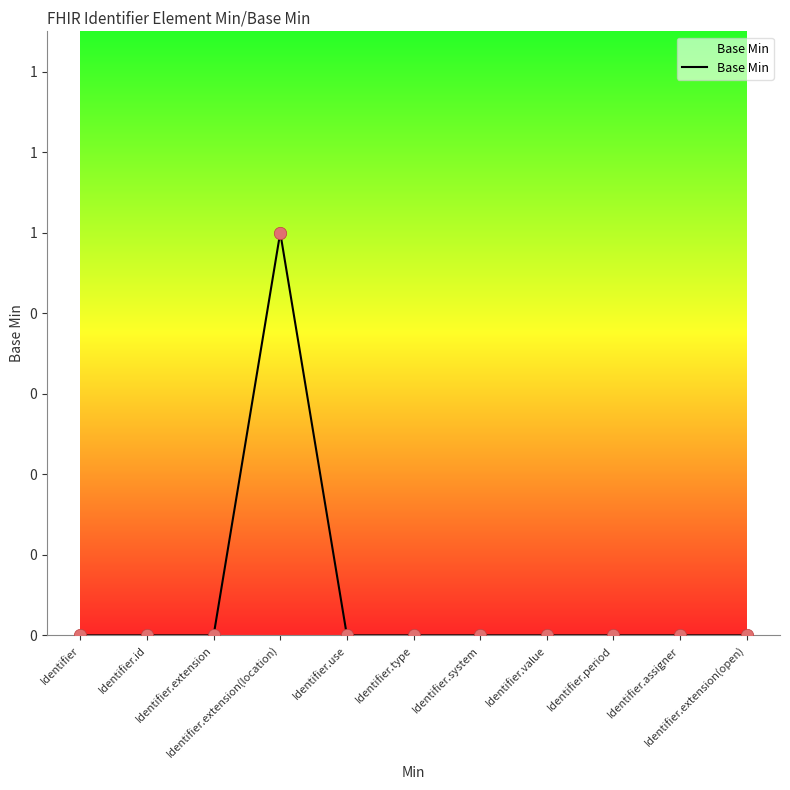

Is this an area chart (filled region under the line)?

Yes